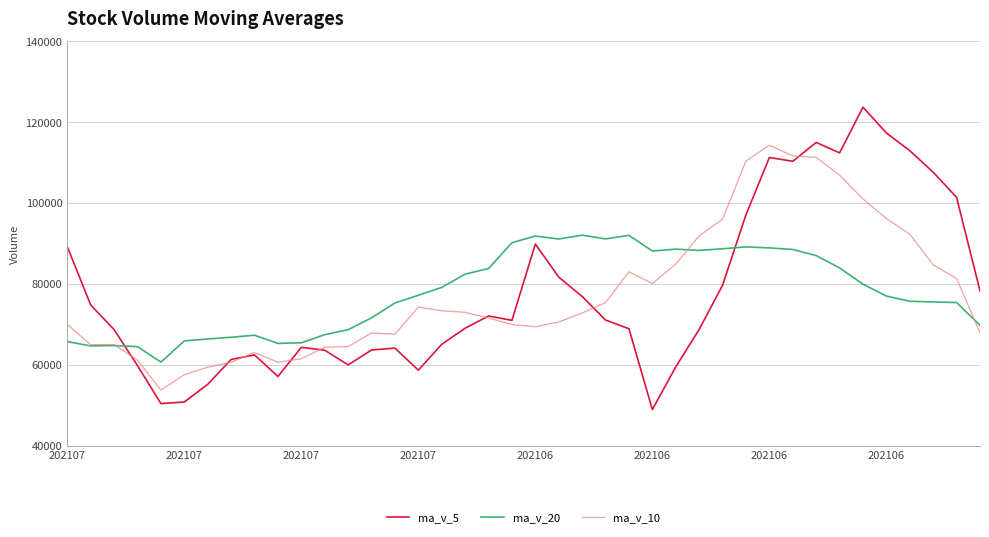

List the series in order of their peak value, lowest first.

ma_v_20, ma_v_10, ma_v_5